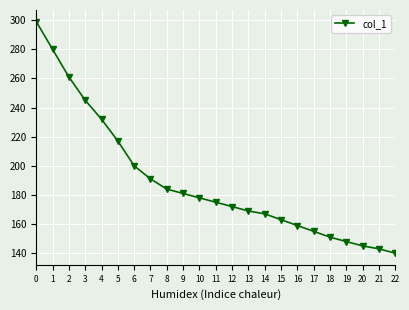

What is the difference between the values at 2 and 14?

94